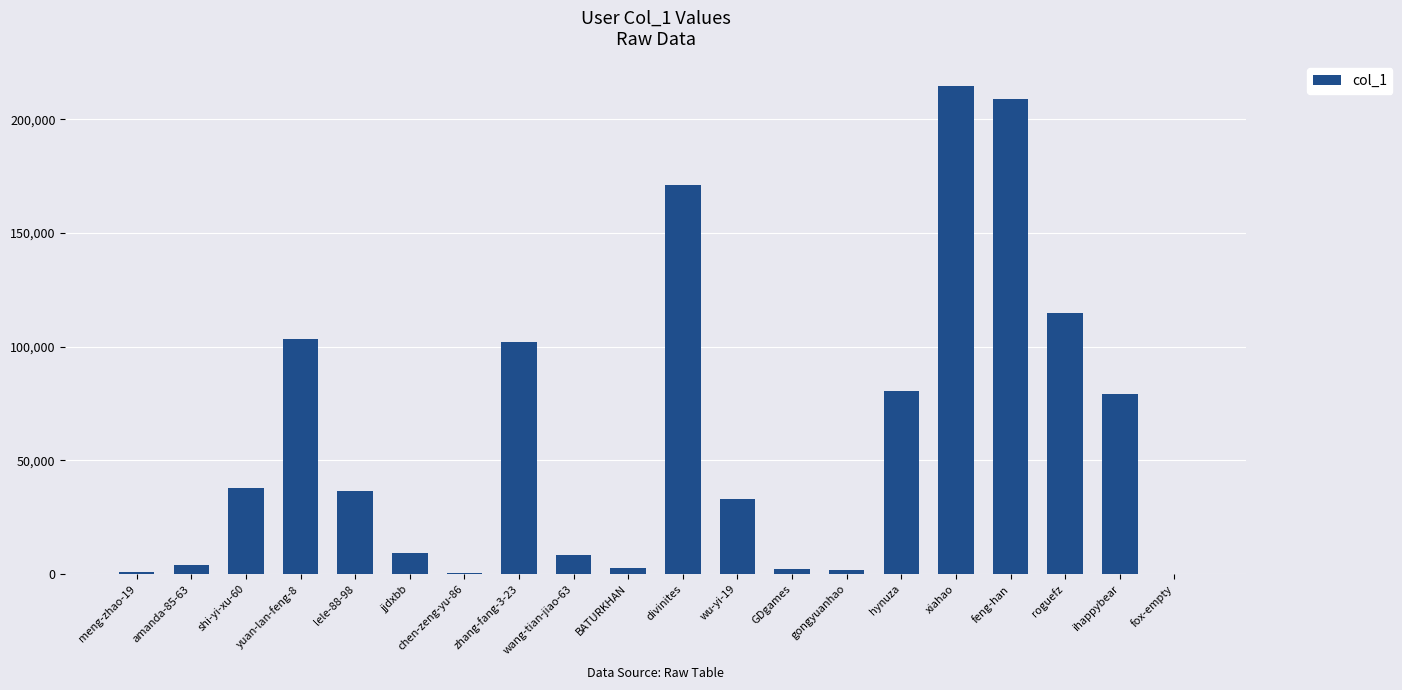

What is the sum of all values?

1212533